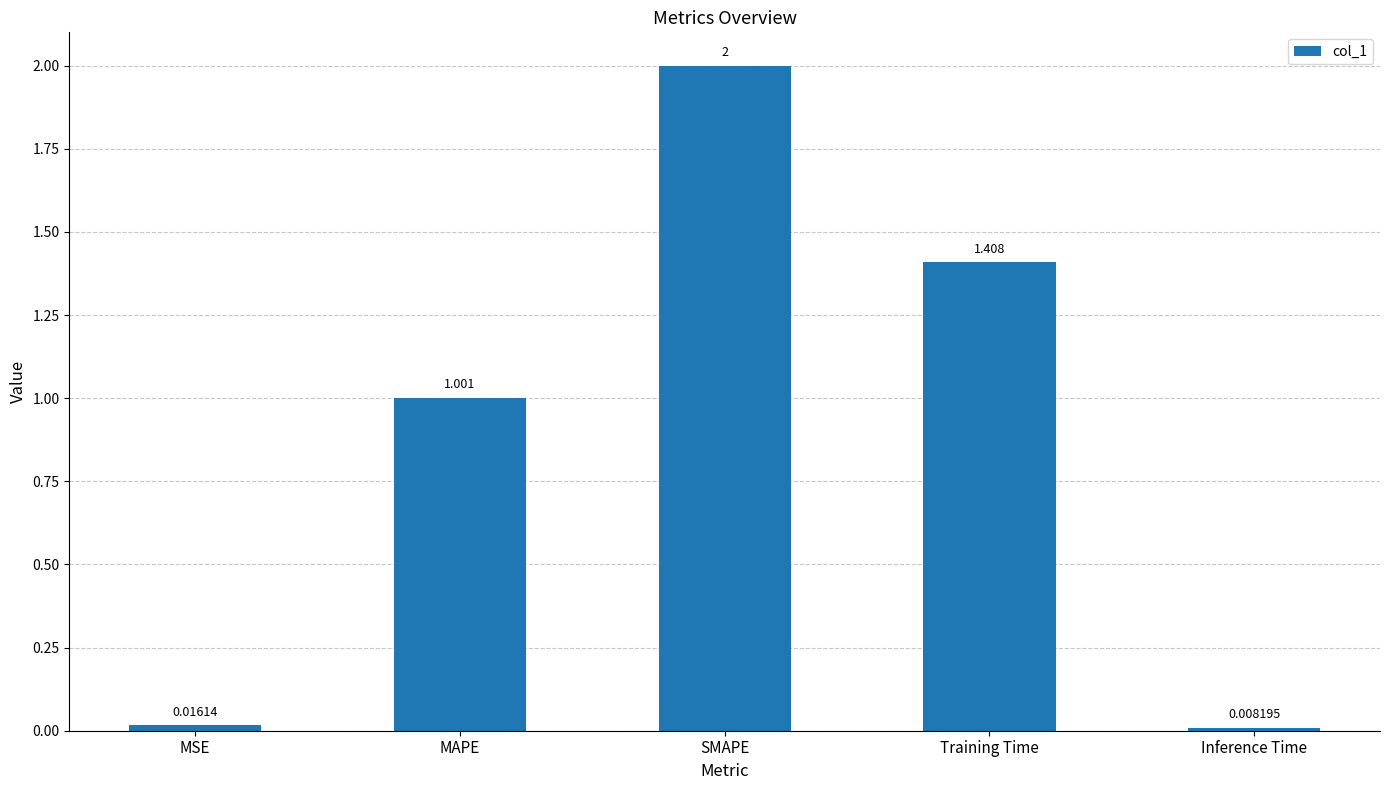

Between MAPE and MSE, which is larger?

MAPE